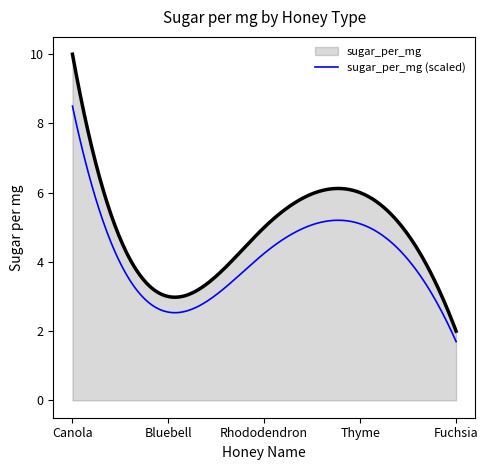

What is the difference between the maximum and minimum values in the sugar_per_mg series?

8.0